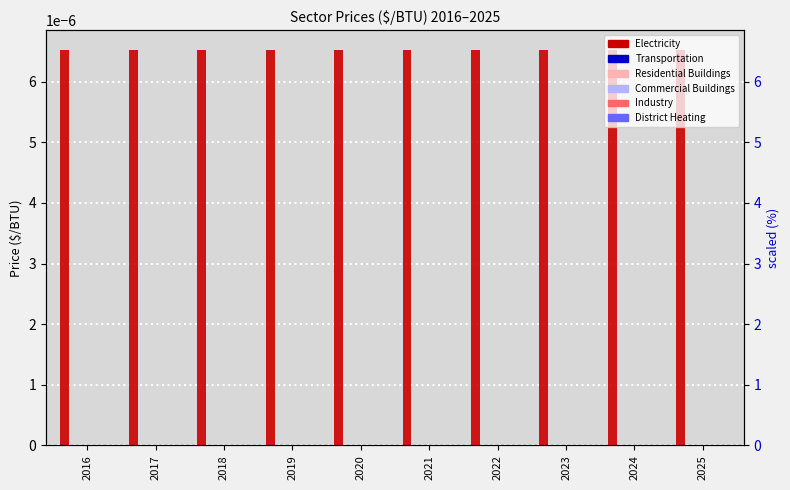

Which series changed the most between 2022 and 2024?

Electricity Sector Price ($/BTU)